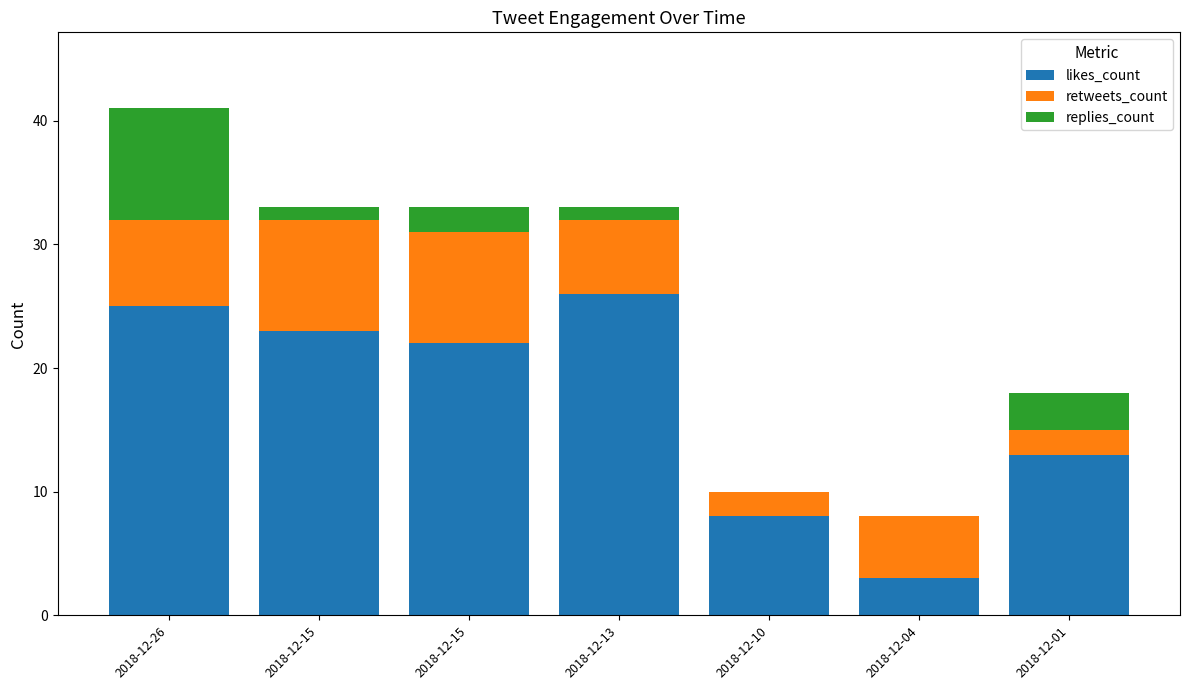

Which series has the largest total across all categories?

likes_count